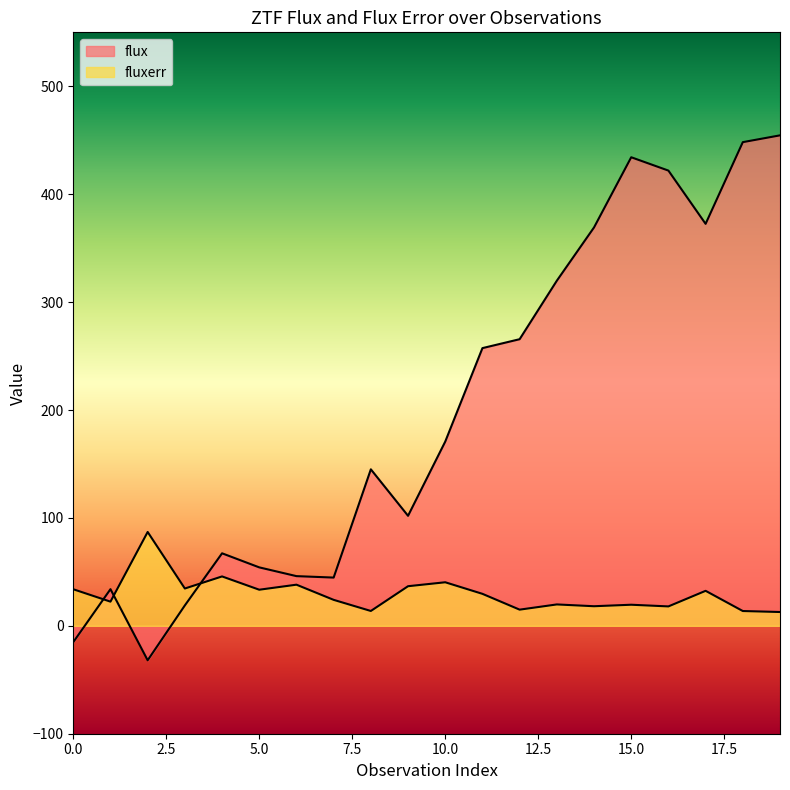

At which label is fluxerr closest to 49?

4